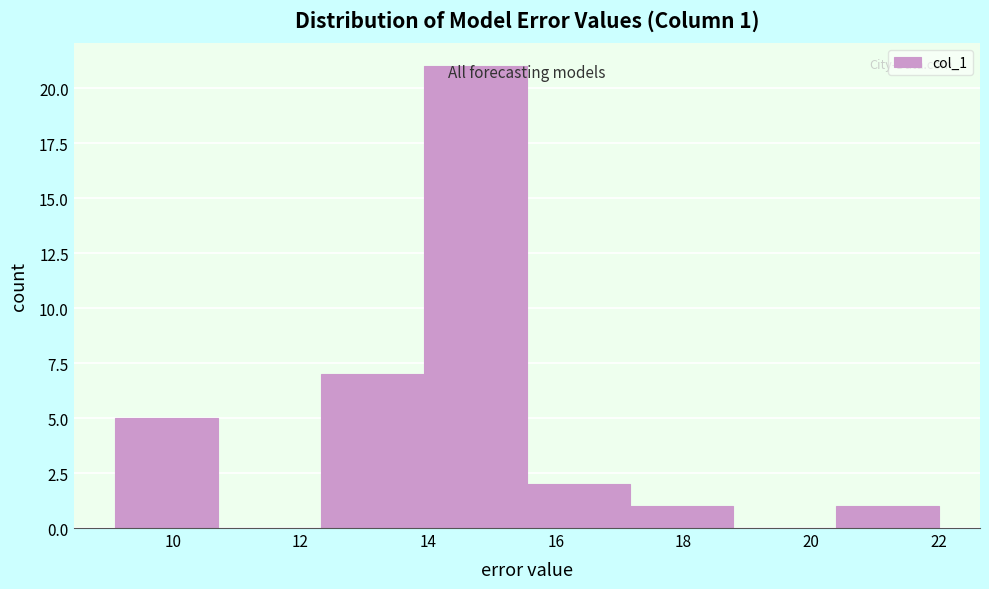

Which range on the x-axis has the tallest bar?

14.0 to 15.6